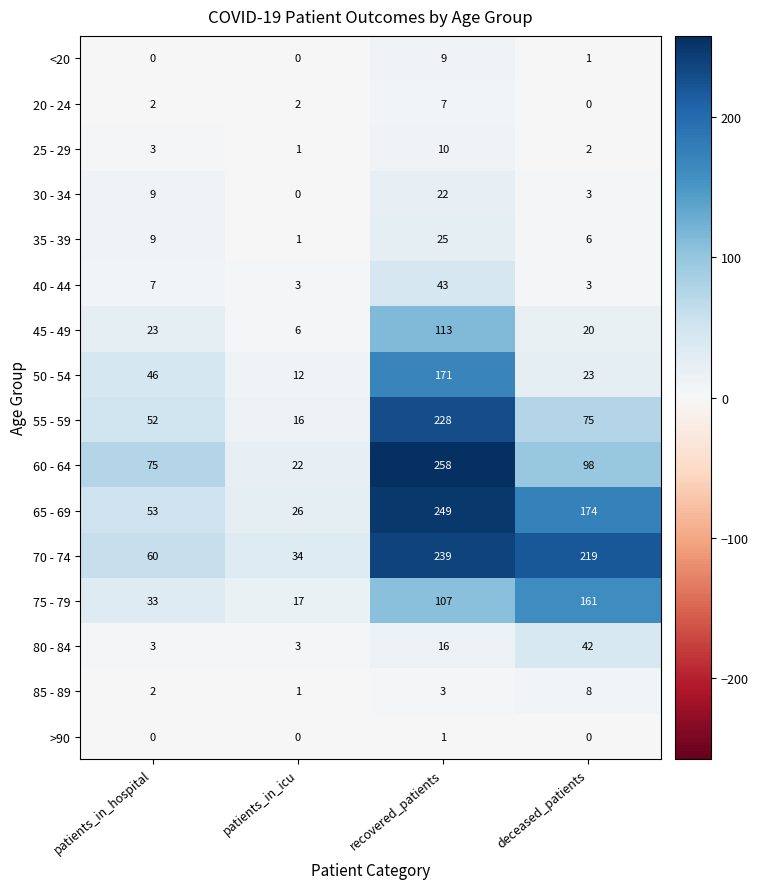

At which label is 55 - 59 closest to 122?

deceased_patients